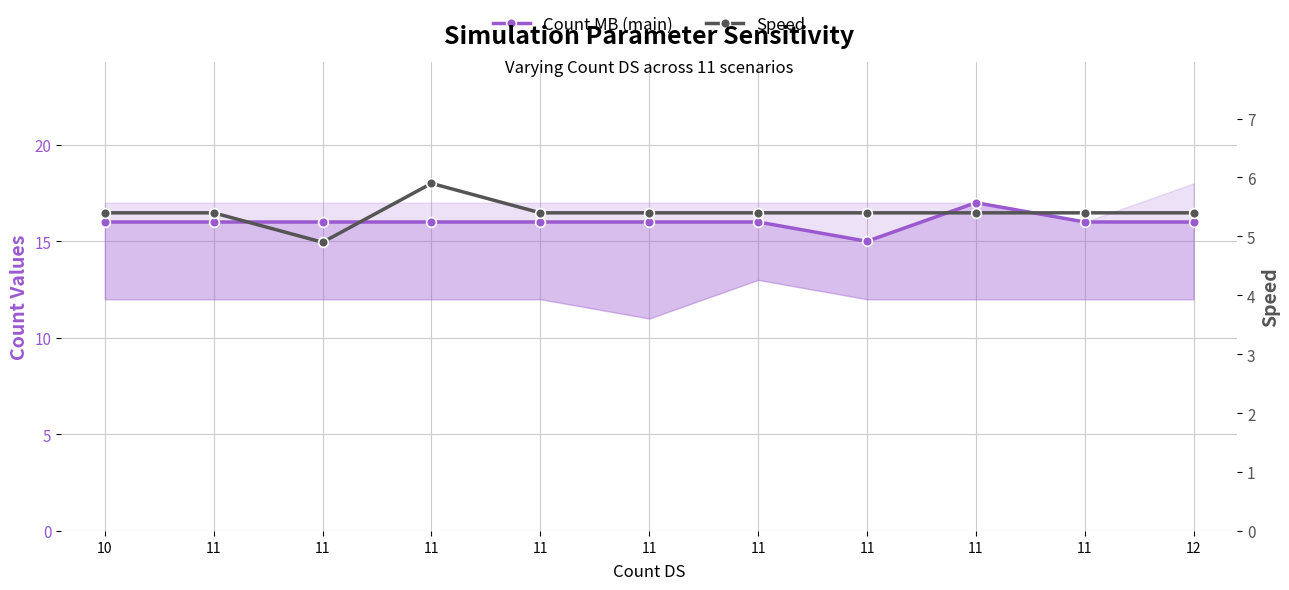

At which category does Count MB (main) reach its first local peak?

11